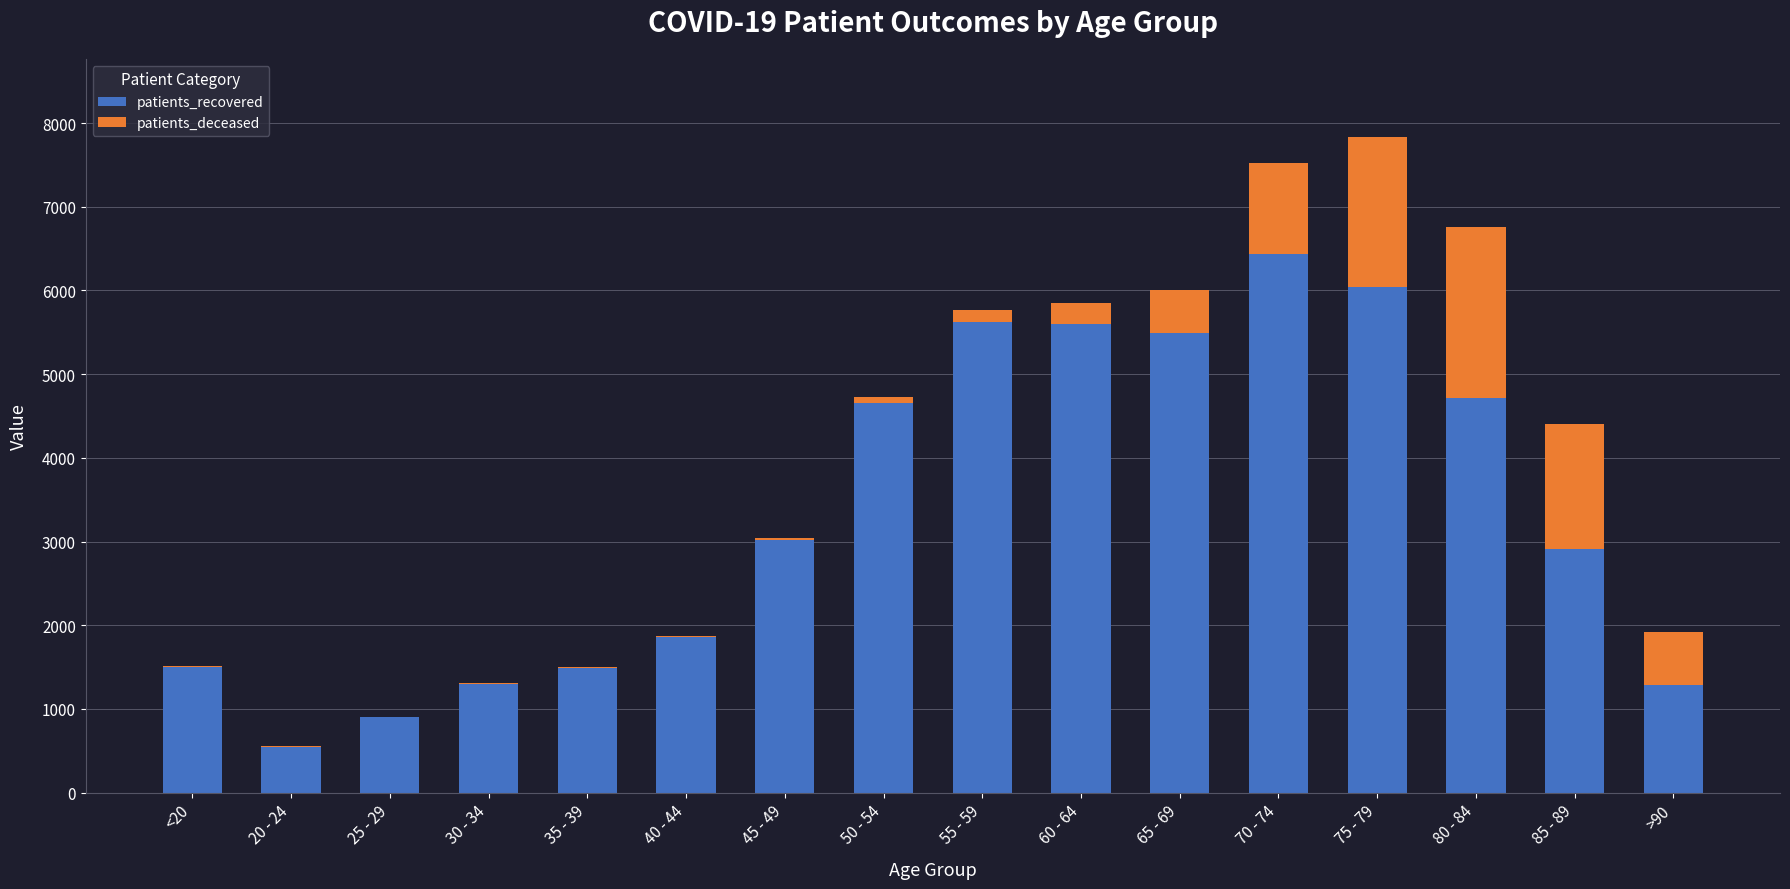

What is the highest value of the patients_recovered series?

6436